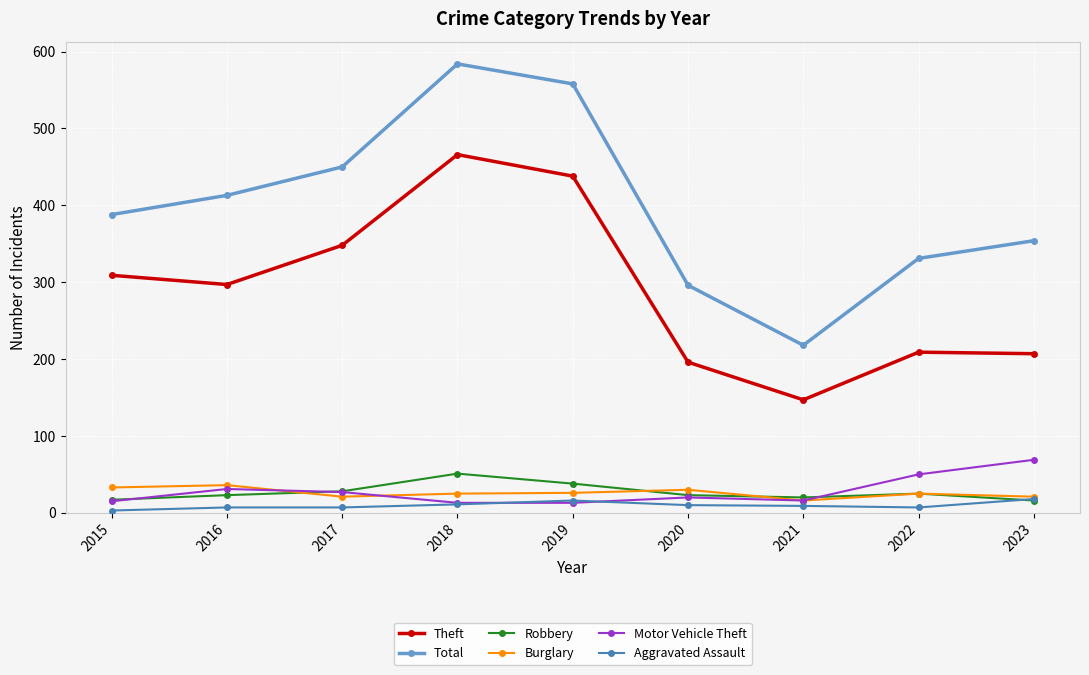

How many data points in Theft are less than 297?

4